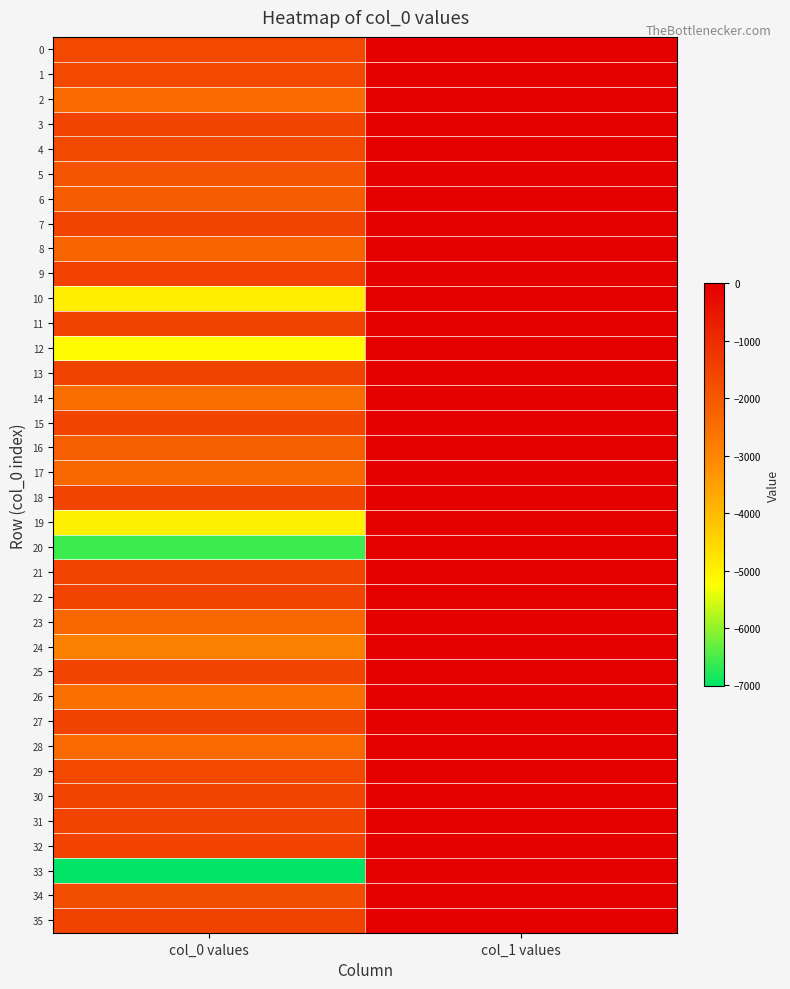

Rank the series at col_0 values from lowest to highest value.

33, 20, 12, 19, 10, 24, 26, 14, 2, 28, 17, 23, 8, 16, 6, 5, 34, 4, 29, 1, 0, 18, 15, 21, 31, 3, 25, 7, 22, 30, 35, 11, 13, 27, 32, 9